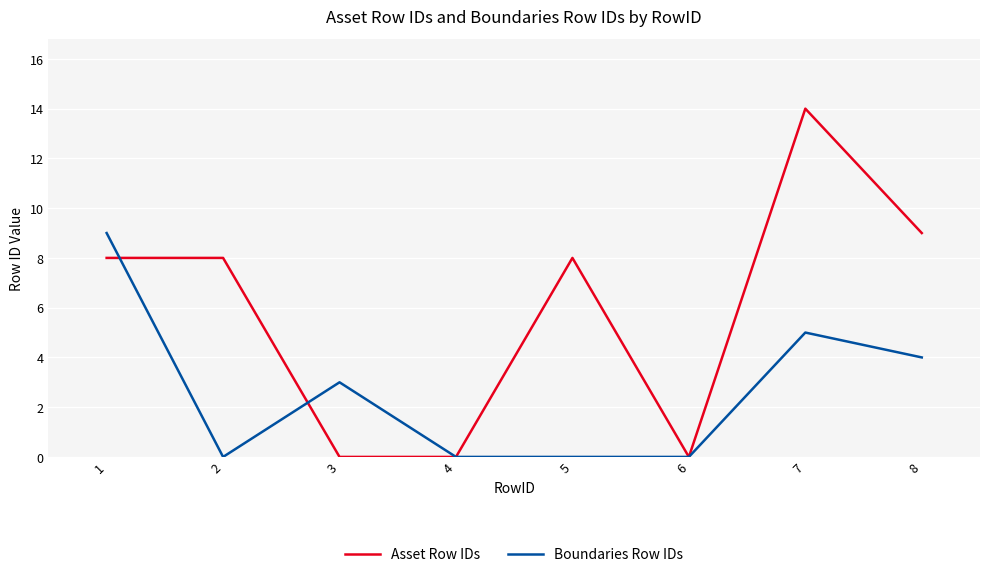

The Boundaries Row IDs series shows 4 at 1. True or false?

False